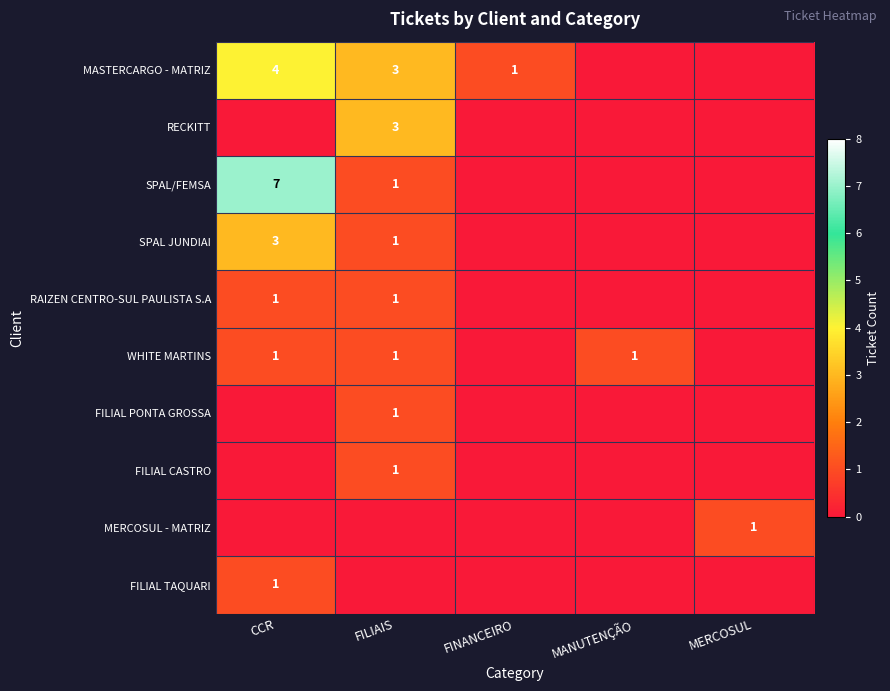

What is the total value across all series at MERCOSUL?

1